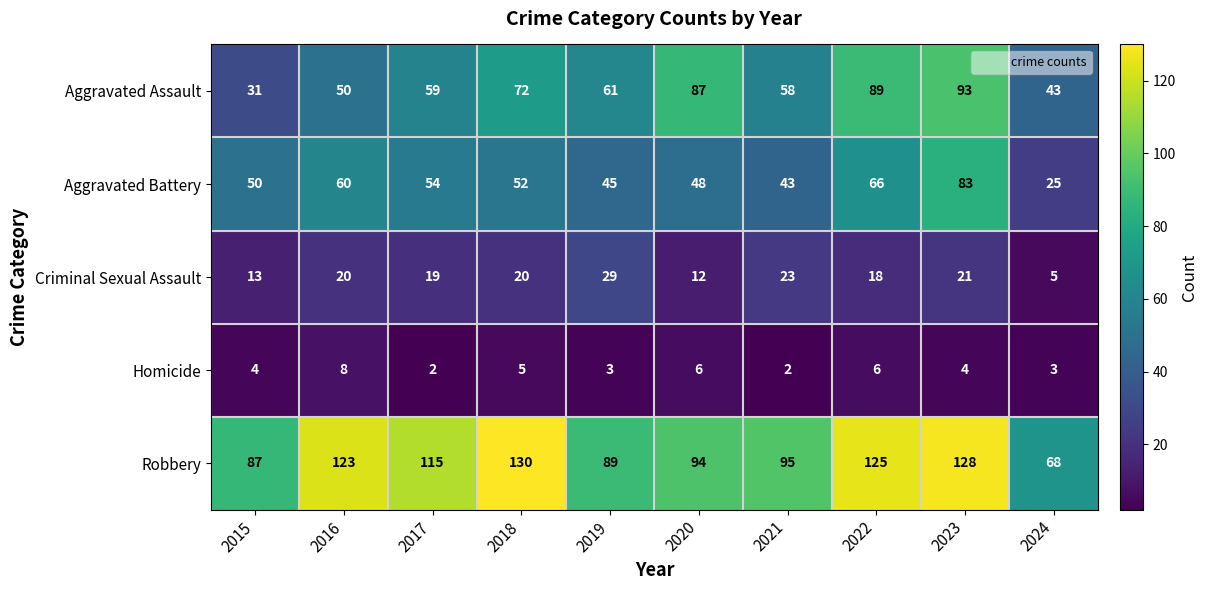

What is the minimum value for Robbery?

68